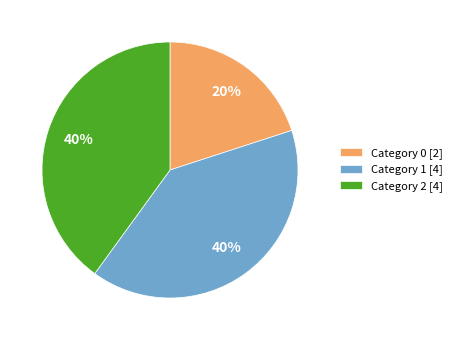

Do Category 0 [2] and Category 1 [4] together represent more than half of the pie?

Yes